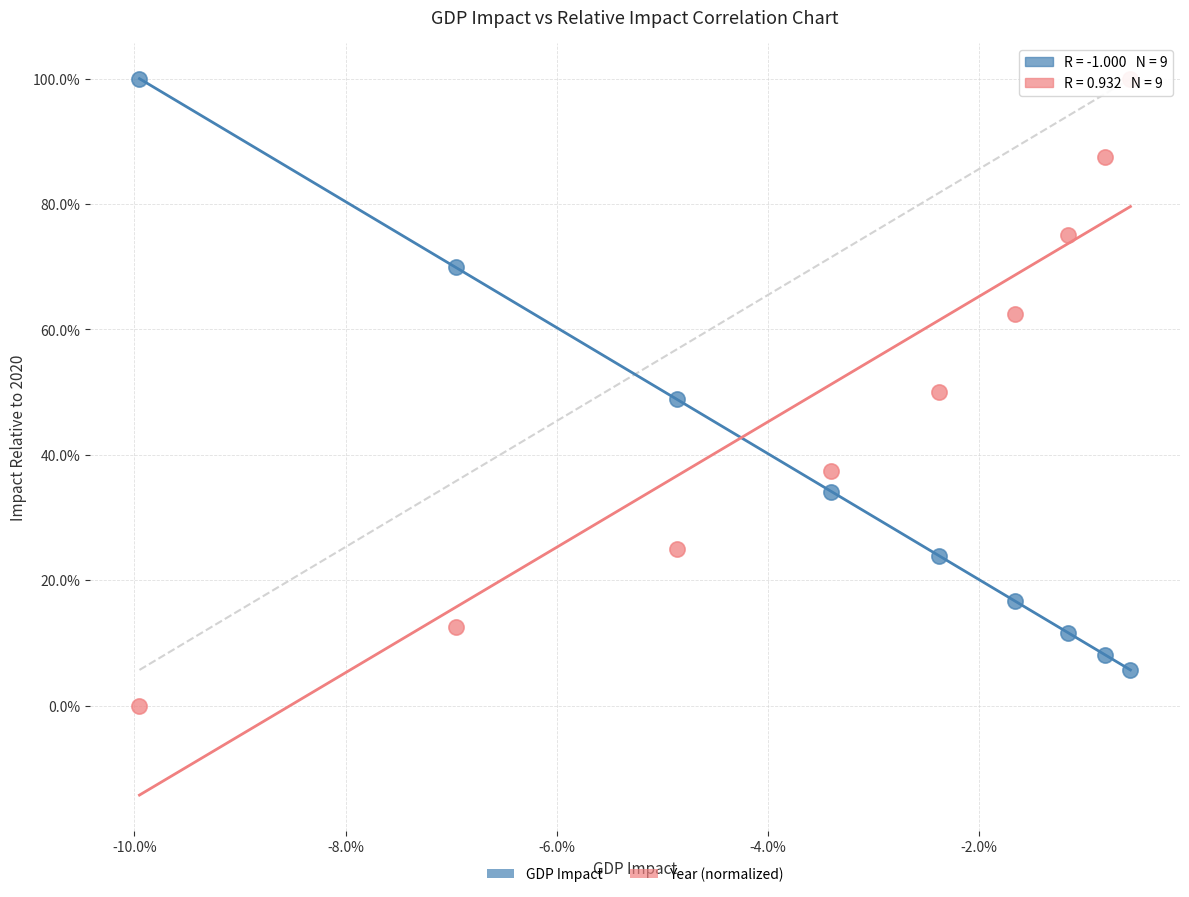

Which series has the largest Y range (max minus min)?

Year (normalized)